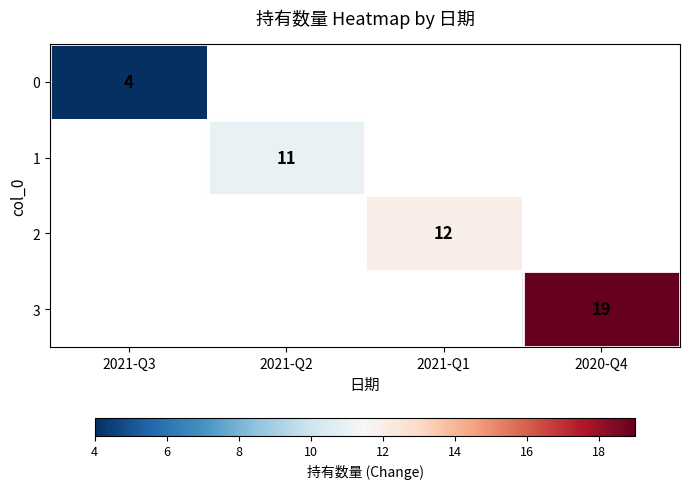

True or false: 0 has a value of 4 at 2021-Q3.

True